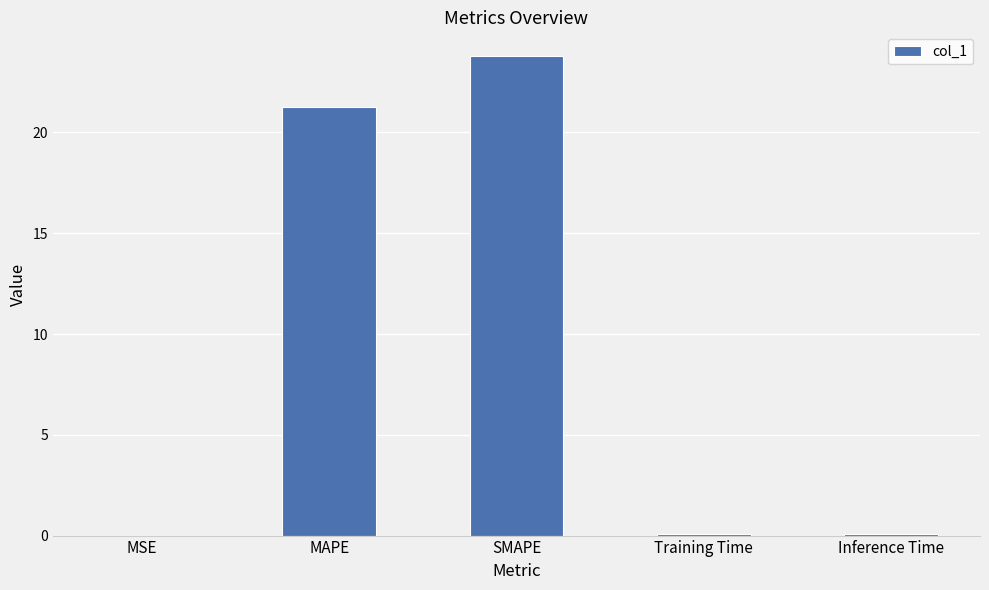

What is the average value?

9.0